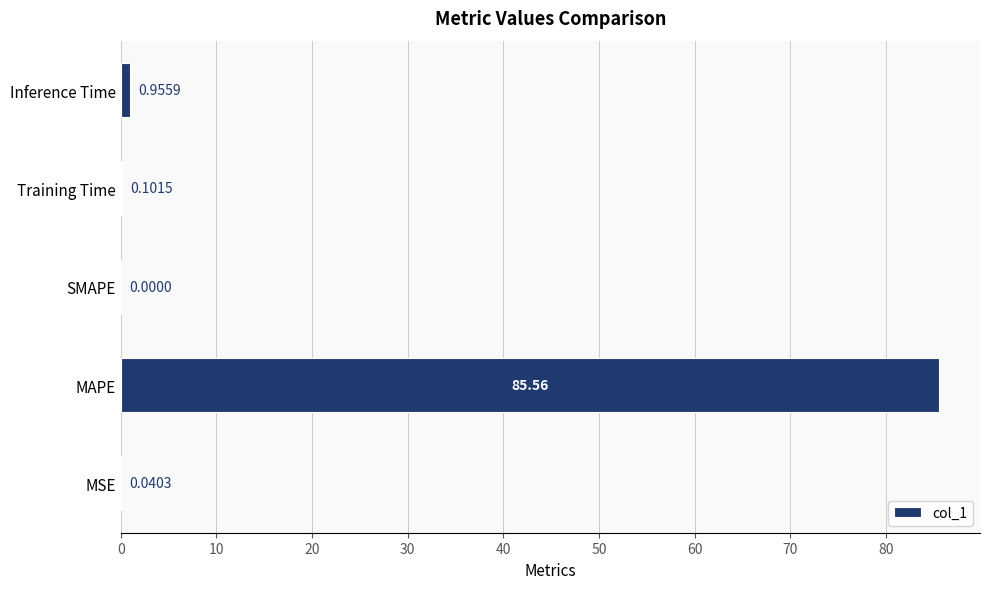

Count the number of values greater than 0.

4